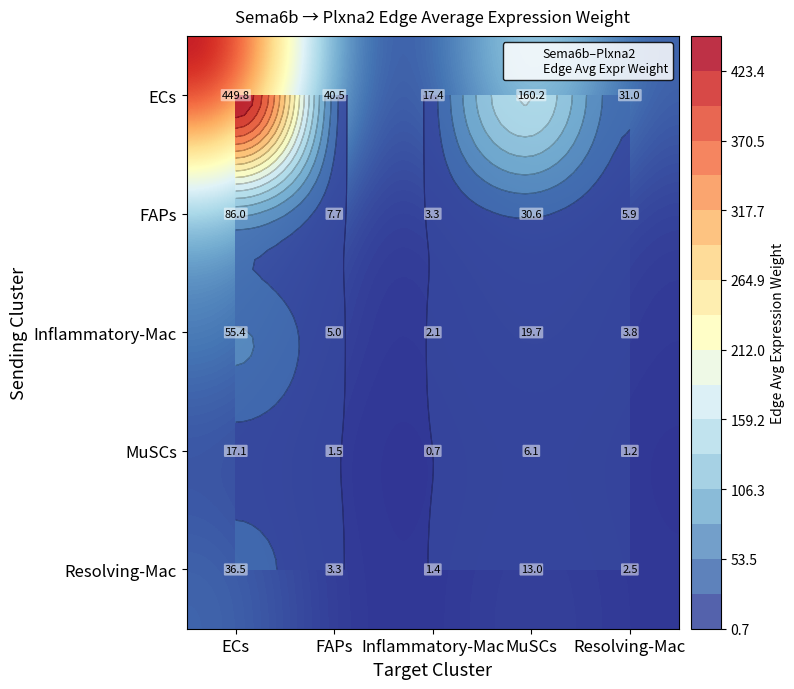

Is the value of Inflammatory-Mac at ECs greater than the value of ECs at ECs?

No